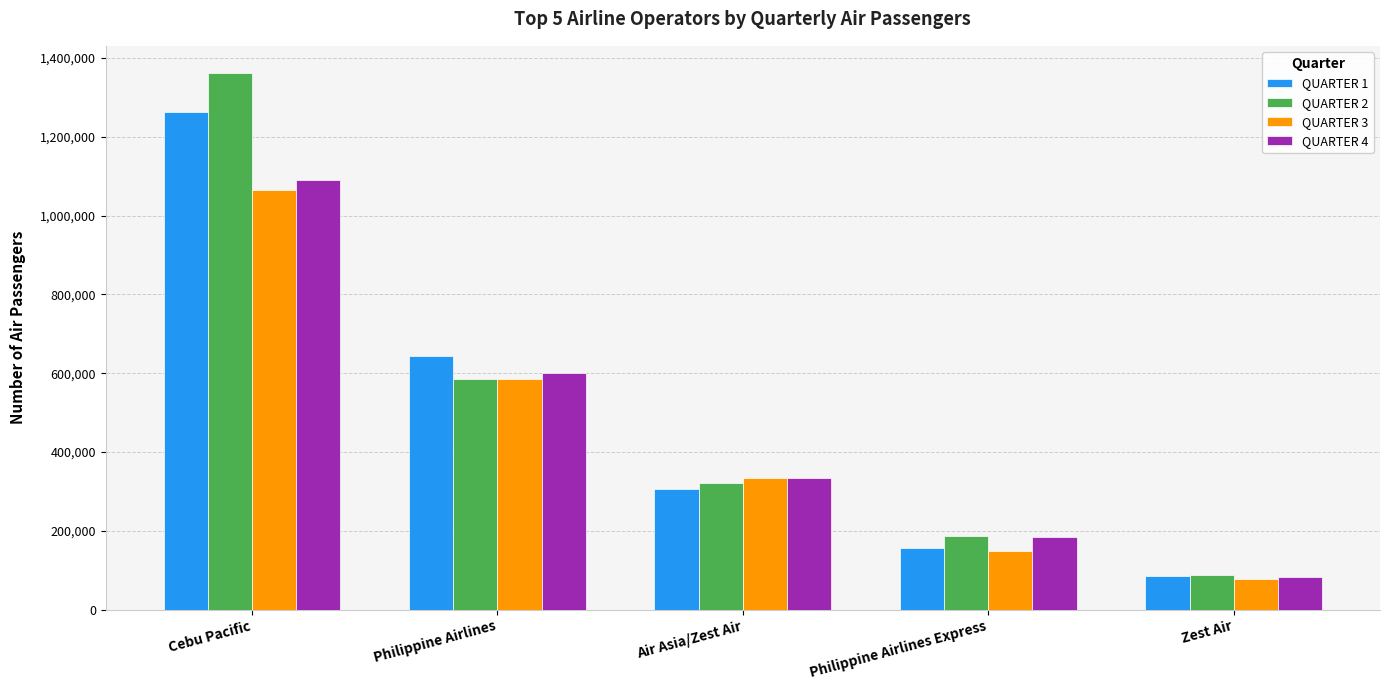

At which category is the sum across all series the highest?

Cebu Pacific